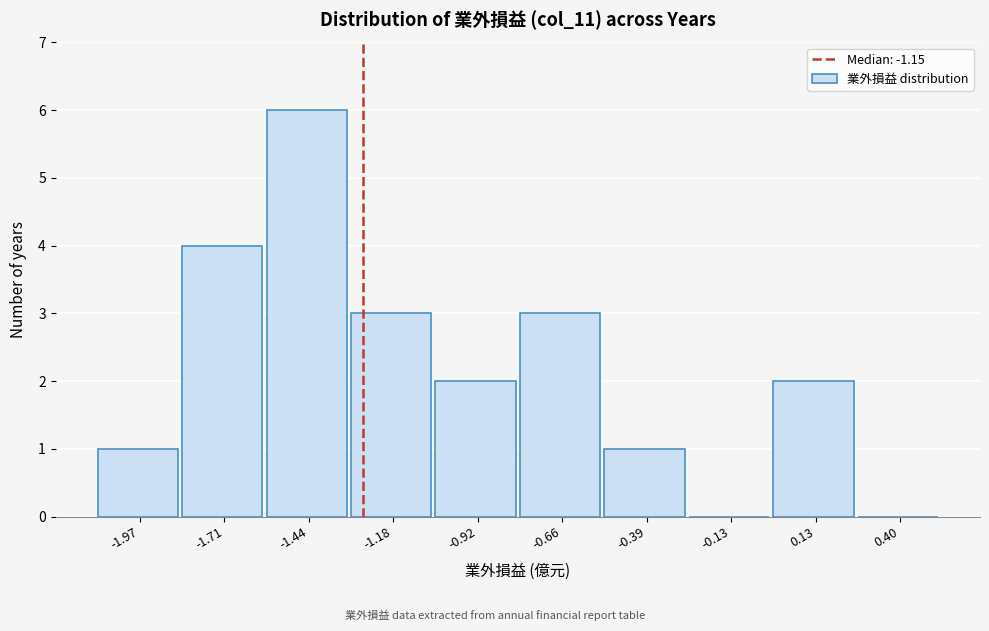

Reading left to right, what are all the values shown in this chart?

-1.97=1	-1.71=4	-1.44=6	-1.18=3	-0.92=2	-0.66=3	-0.39=1	-0.13=0	0.13=2	0.40=0